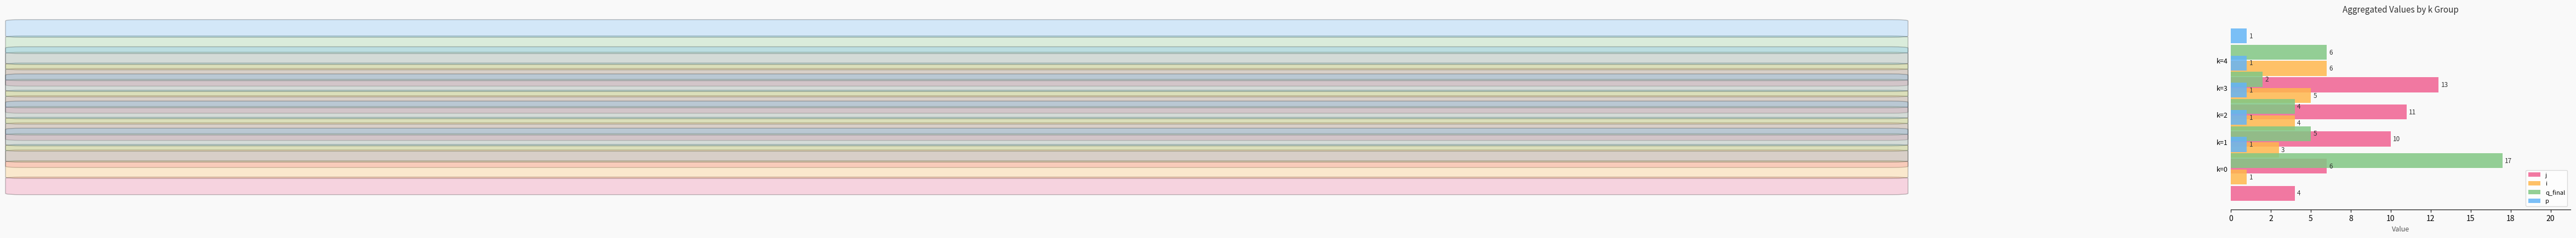

Rank the series by their average value, from lowest to highest.

p, i, q_final, j